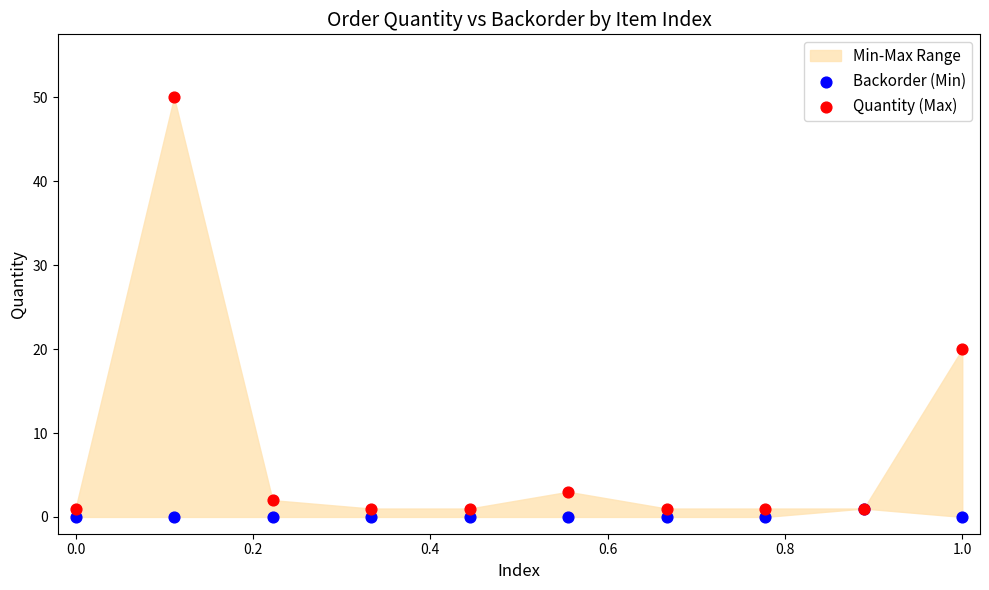

Which series reaches the minimum Y coordinate?

Backorder (Min)